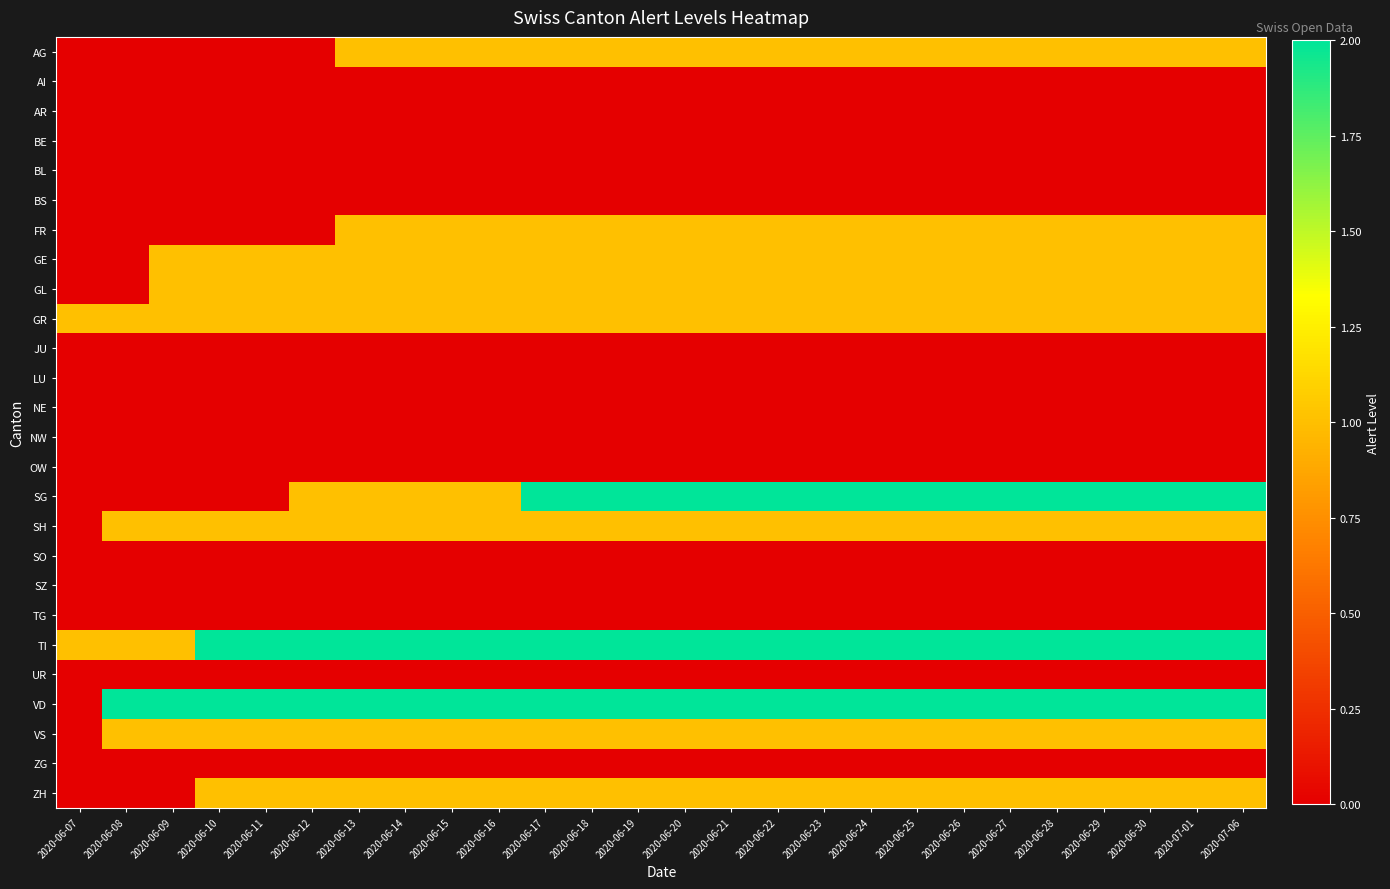

What is the spread (max minus min) of values at 2020-06-30?

2